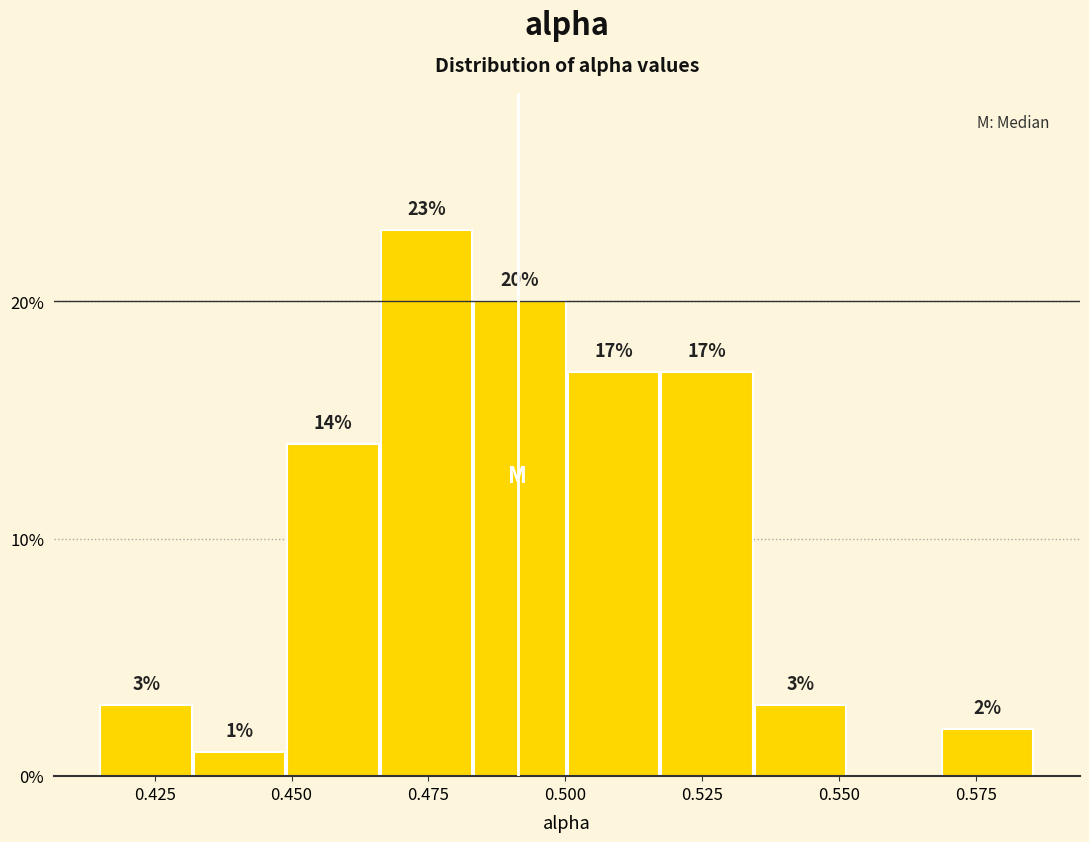

Read against the x-axis, roughly where is the centre of the tallest bar?

0.475